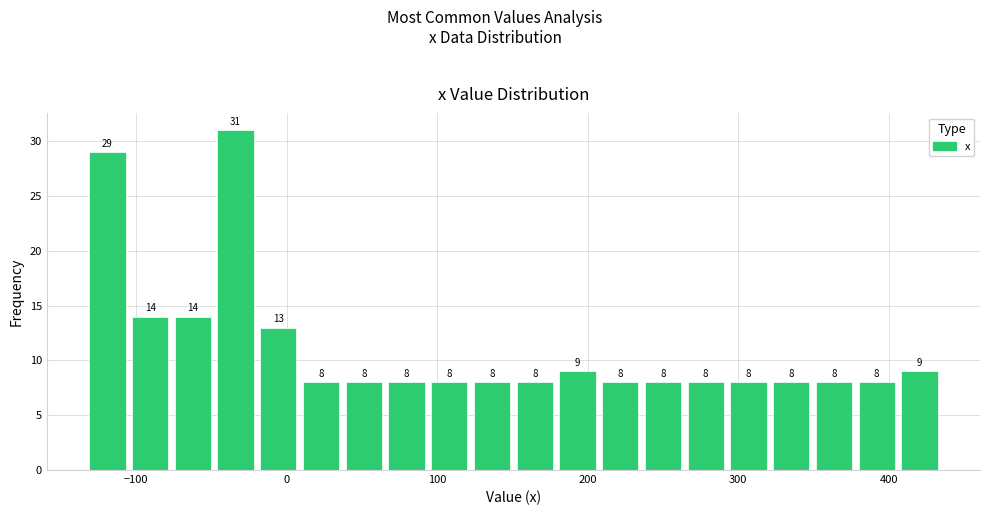

Read against the x-axis, roughly where is the centre of the tallest bar?

-30